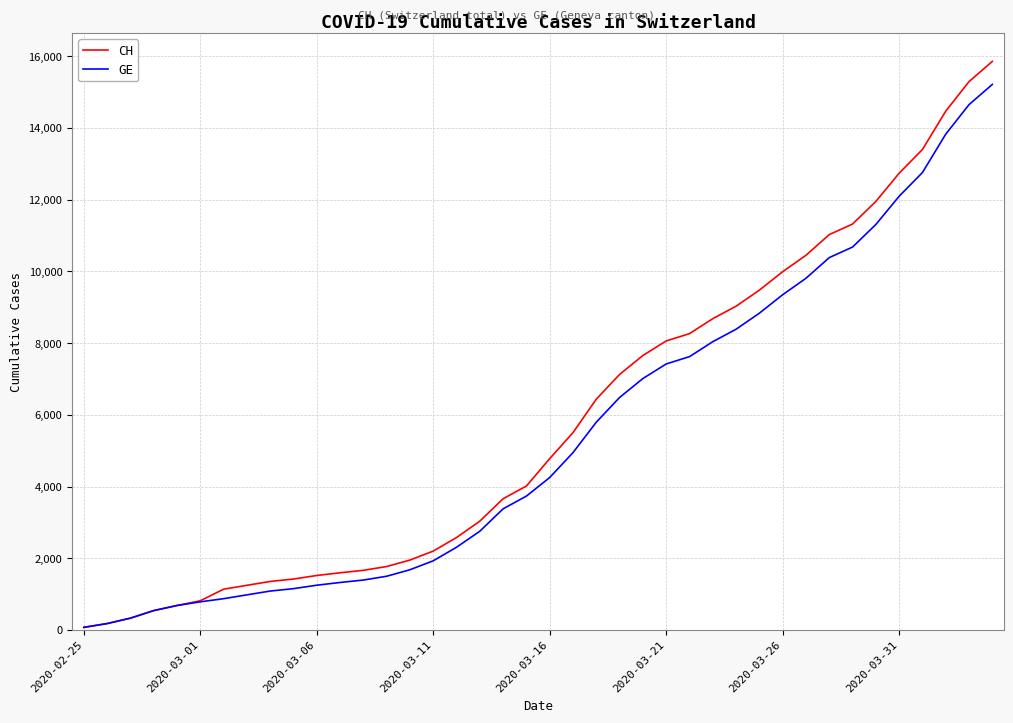

Does the chart display data point markers on the line(s)?

No